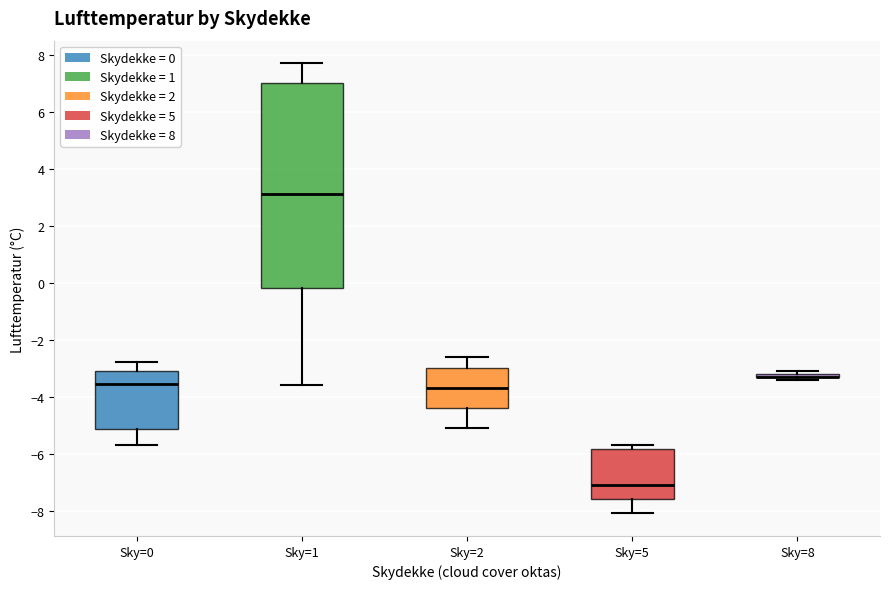

Comparing the boxes themselves (not the whiskers), which one is the tallest?

Sky=1